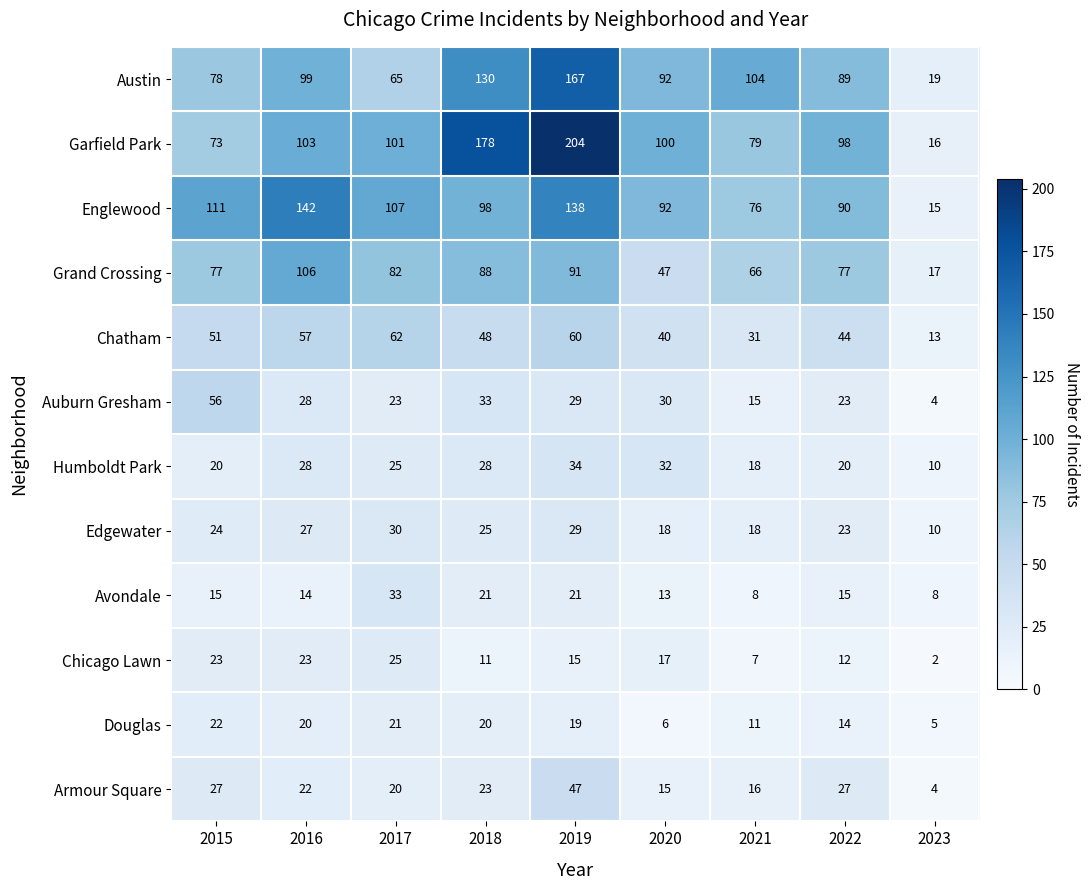

What is the sum of the Edgewater values at 2020 and 2021?

36